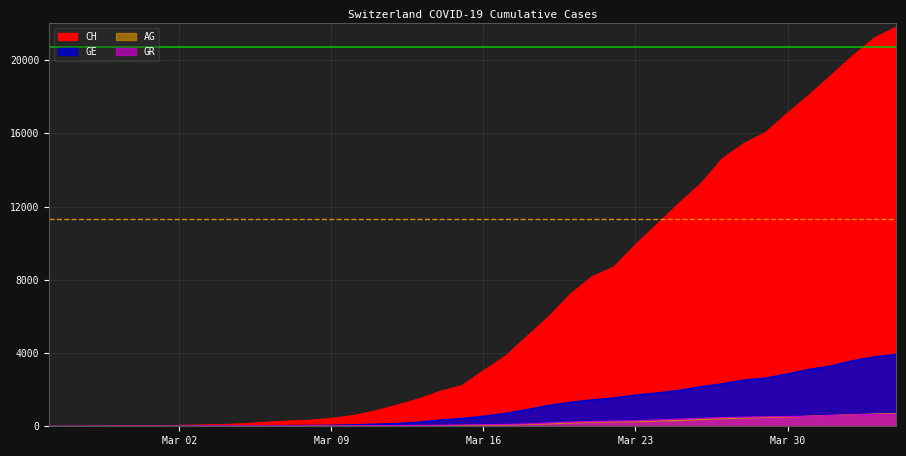

Between which two adjacent categories do GR and GE first intersect?

2020-02-28 and 2020-02-29